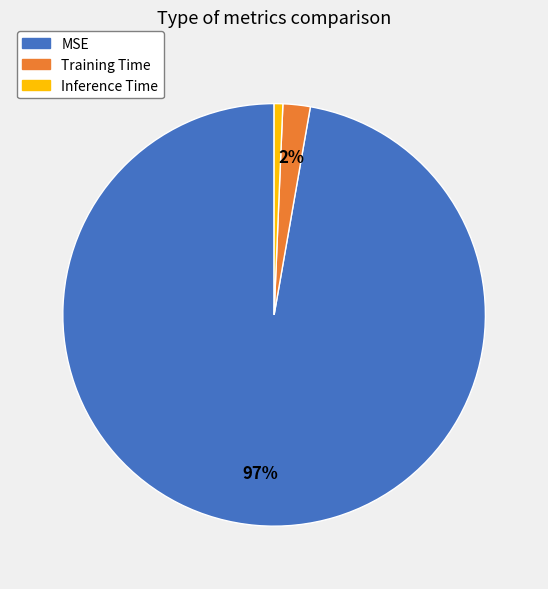

To the nearest percent, what portion does MSE represent?

97%